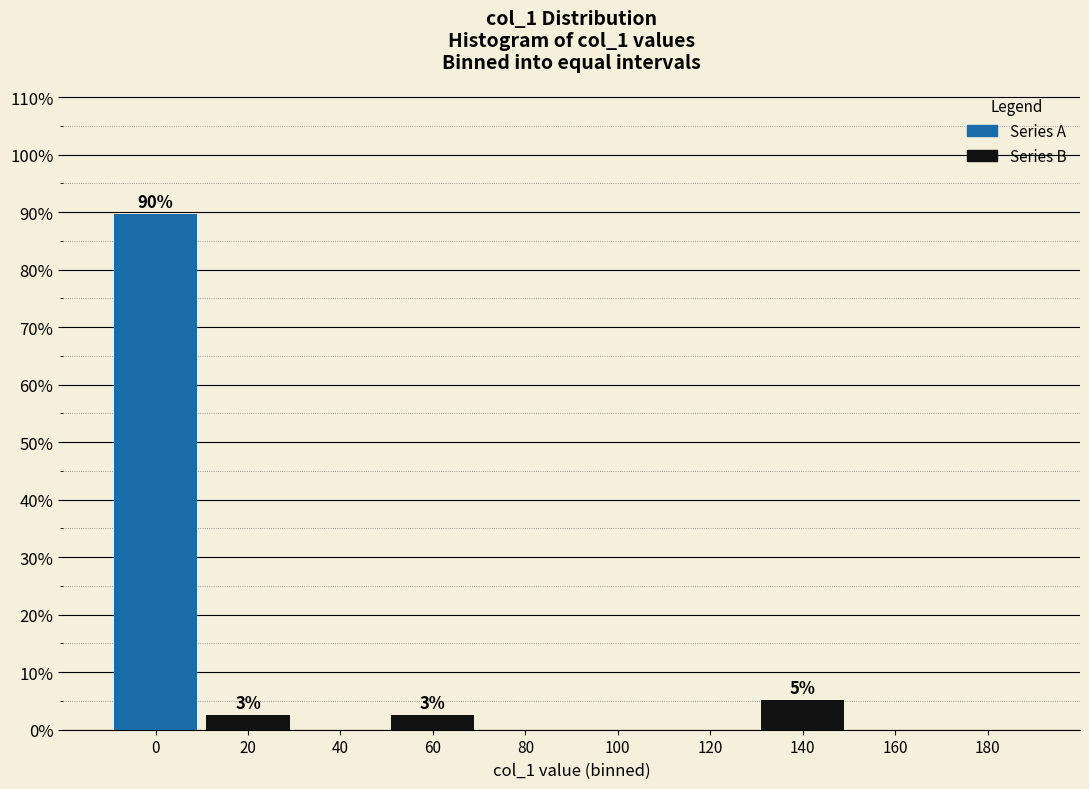

Which series has the largest total across all categories?

Series A